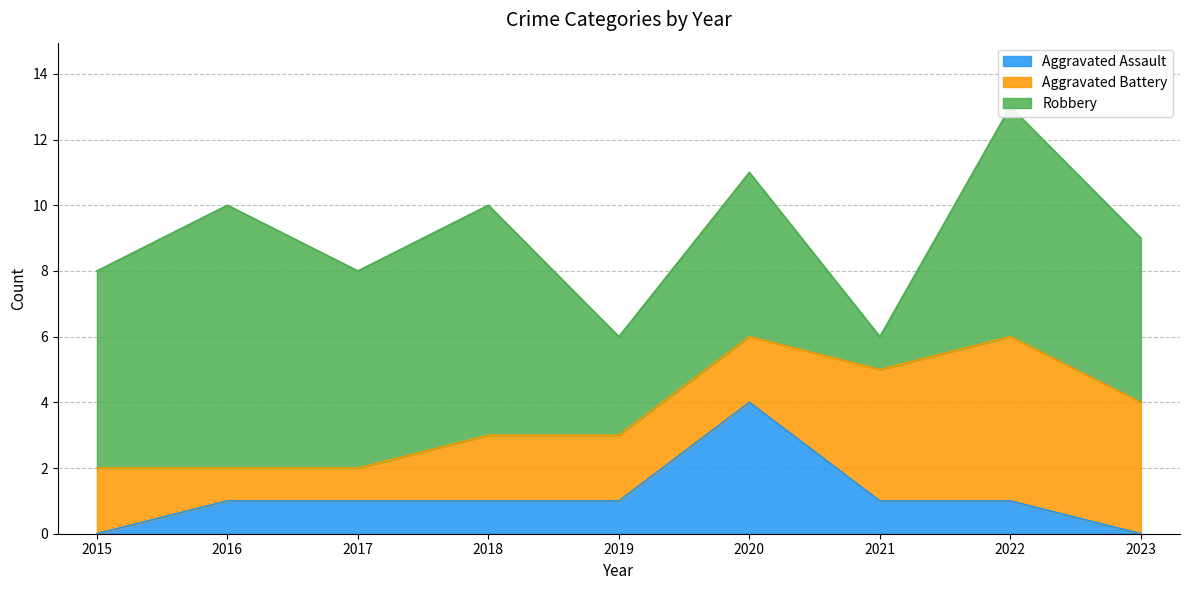

Does the chart have visible grid lines?

Yes